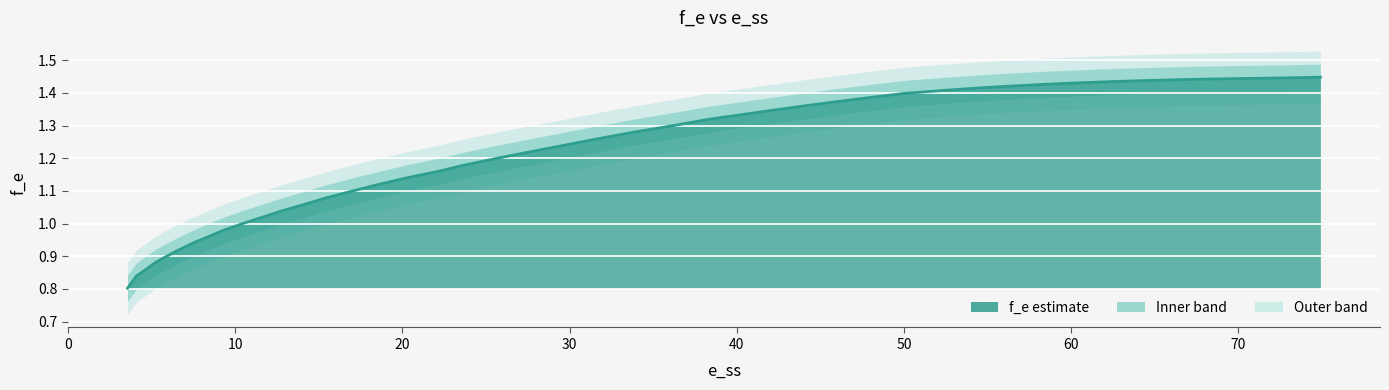

What is the value of the 36th point from the left?

1.4